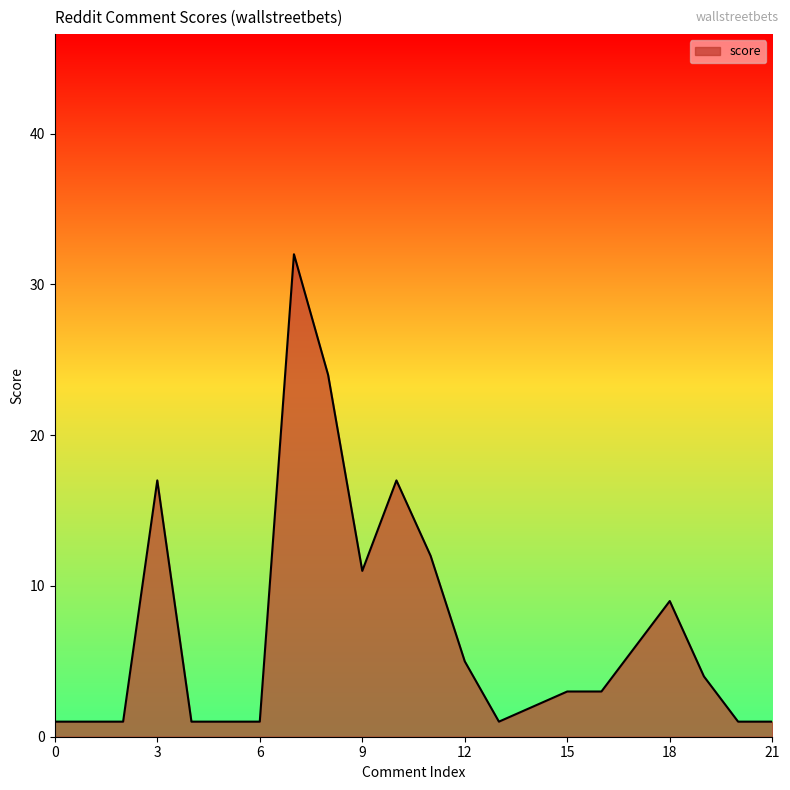

What is the greatest value displayed?

32